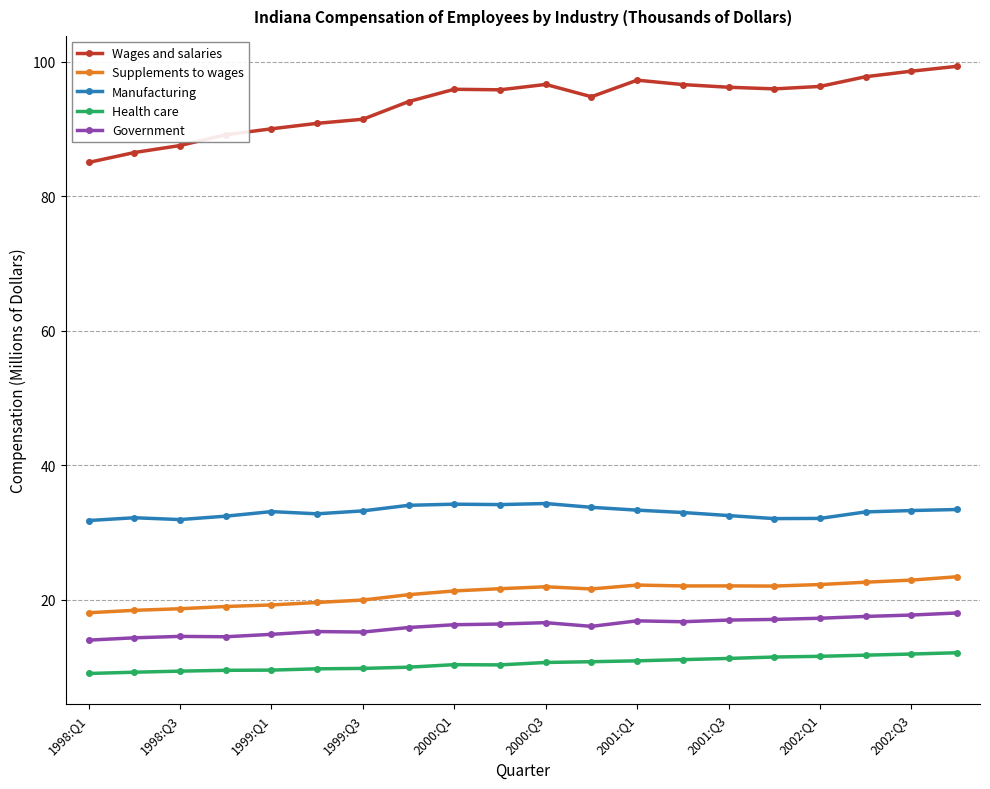

What is the average value of the Government series?

16.1